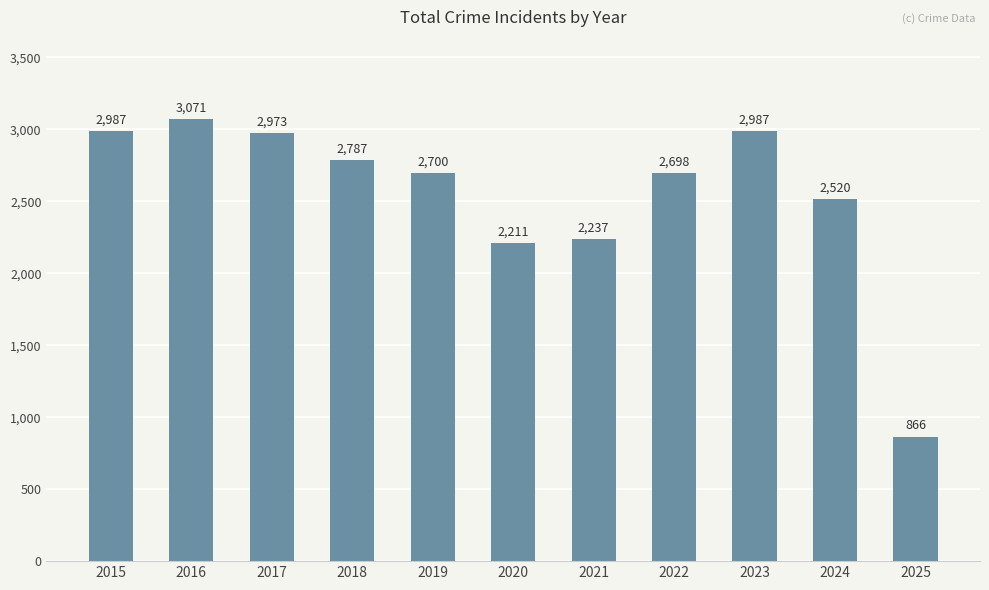

What is the difference between the maximum and second lowest values?

860